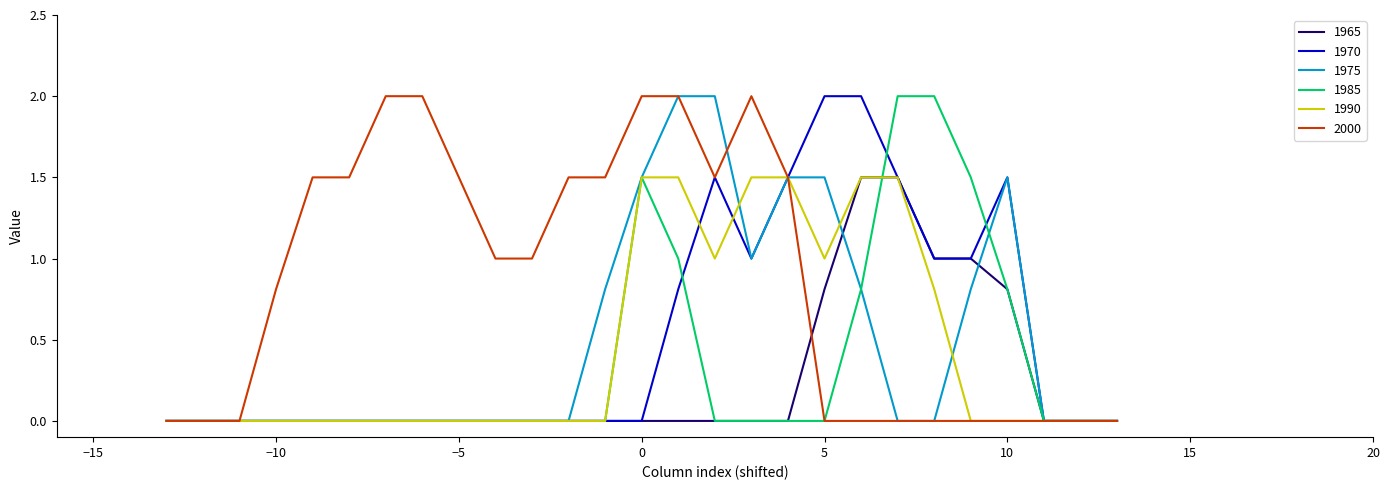

Does the chart have visible grid lines?

No